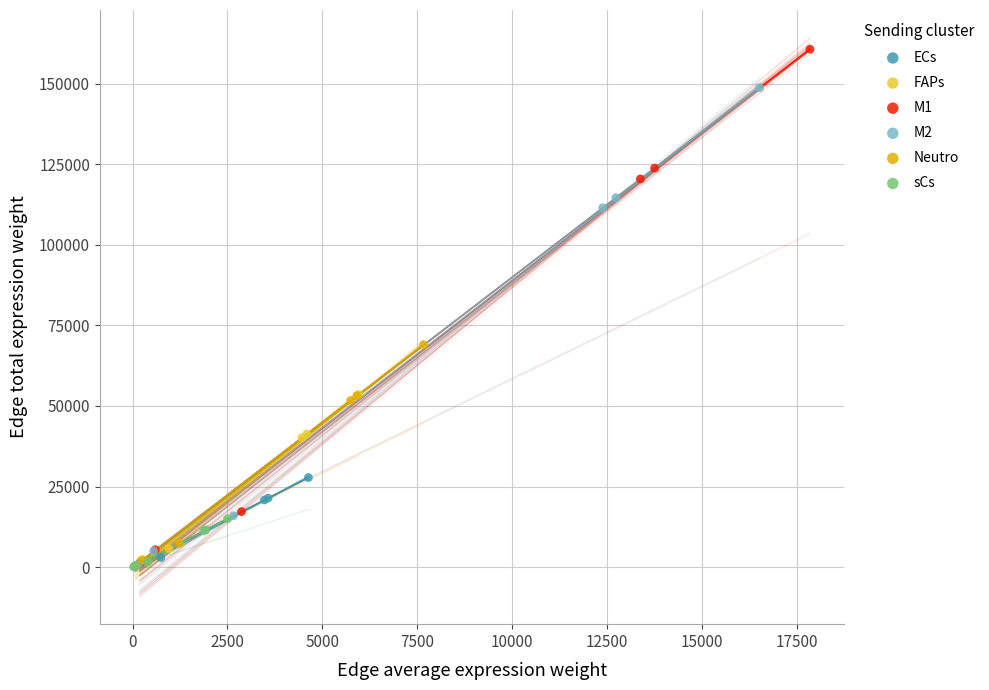

Which series has the widest spread of Y values?

M1